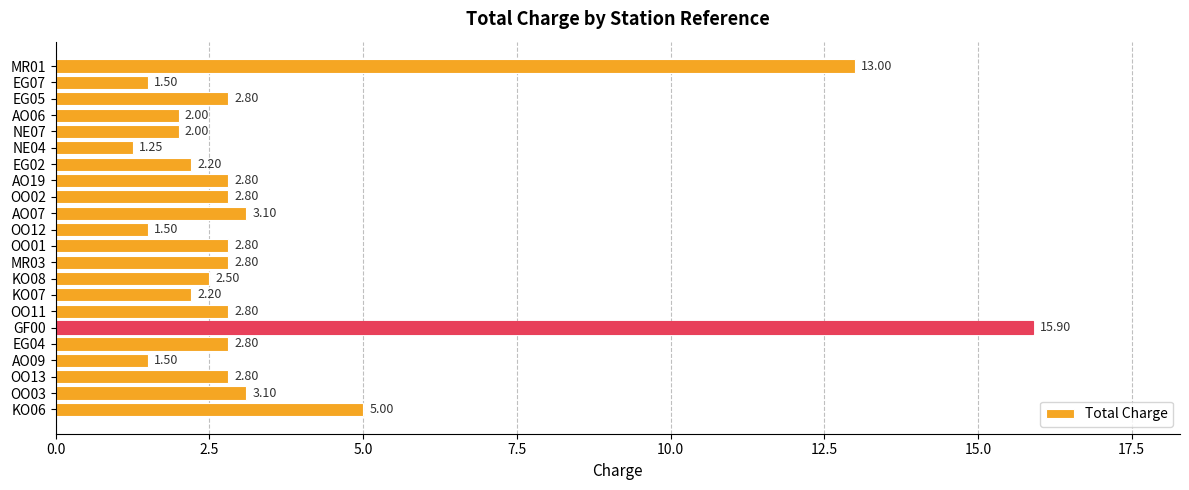

What is the ratio of the value at MR01 to the value at EG05?

4.6